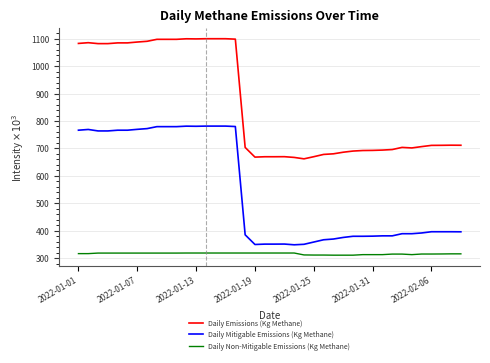

What is the difference between the maximum and minimum values in the Daily Emissions (Kg Methane) series?

438.0